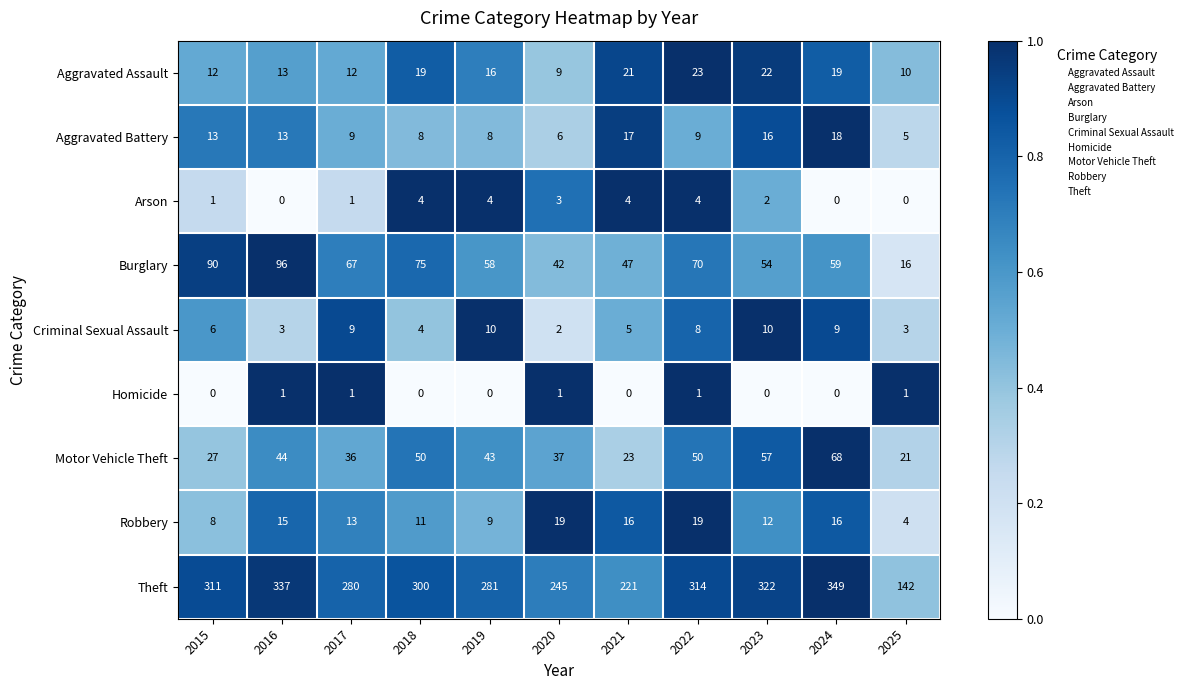

At how many categories does at least one series exceed 0?

11